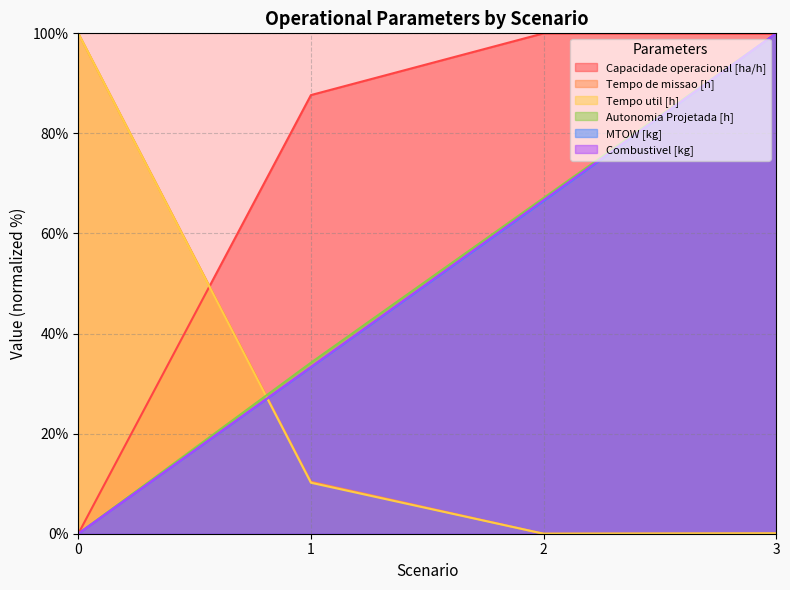

At which label does Combustivel [kg] first exceed 66?

2